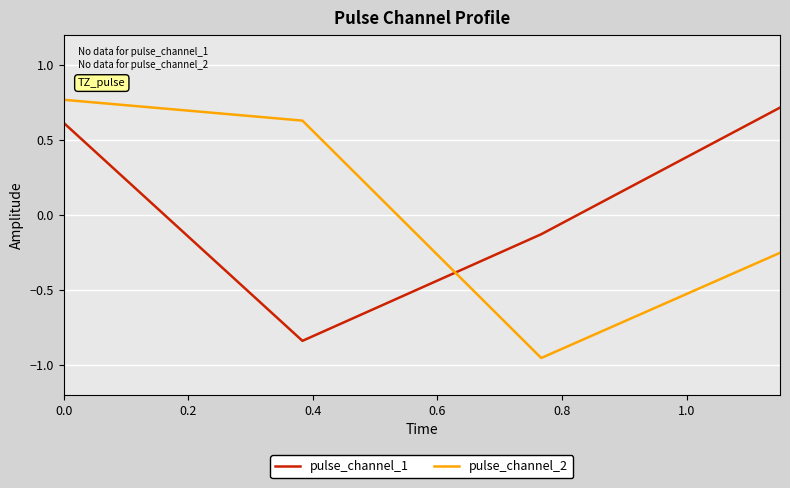

True or false: pulse_channel_1 and pulse_channel_2 cross at least once.

True